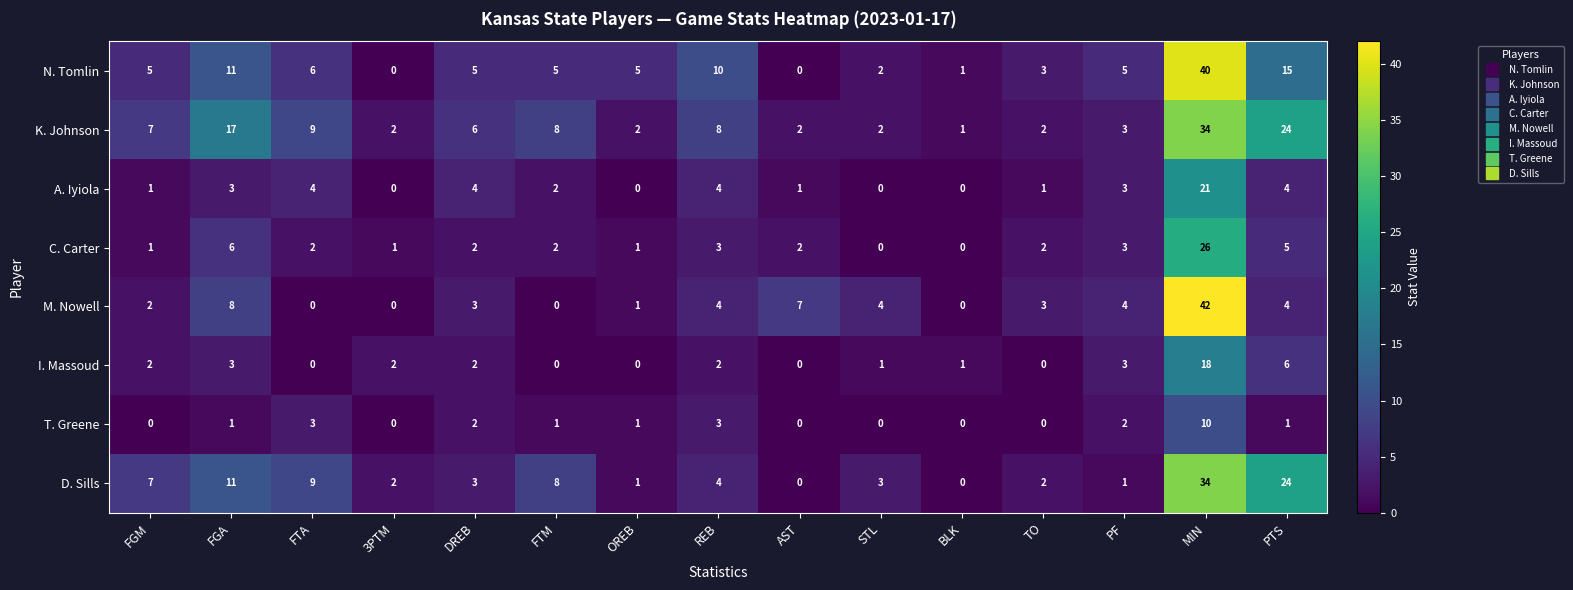

What is the difference between the highest and lowest values at PTS?

23